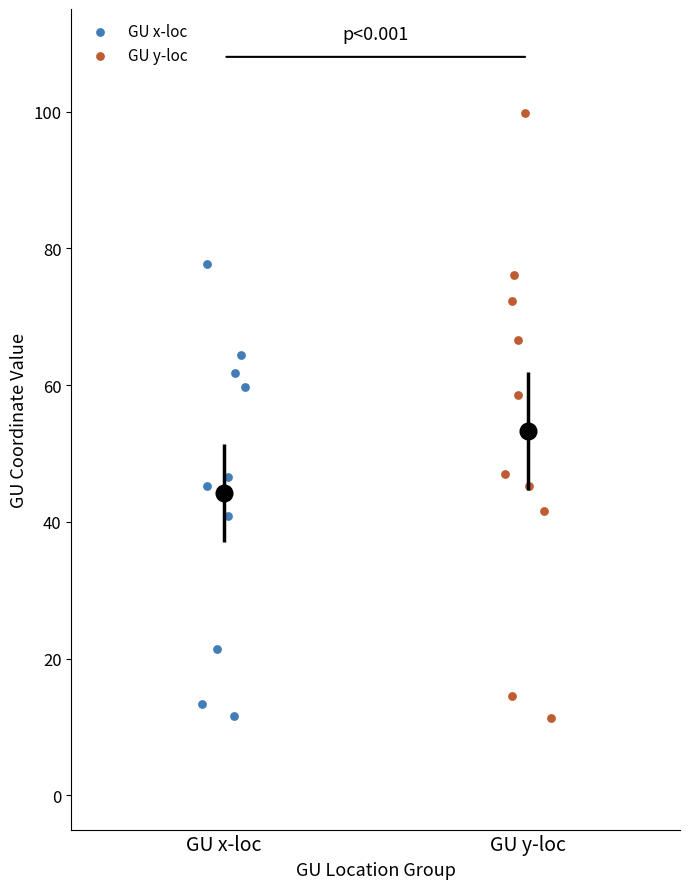

Which series reaches the maximum Y coordinate?

GU y-loc